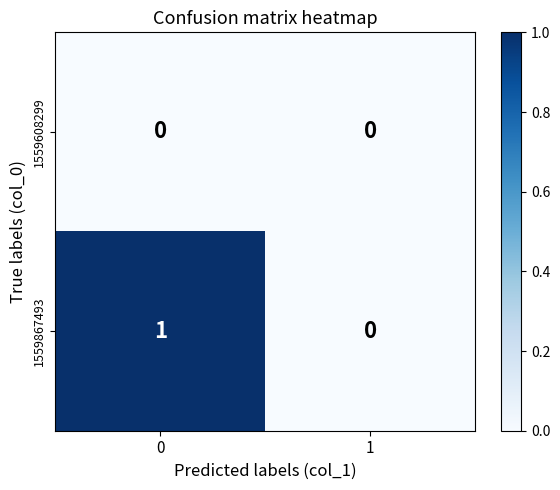

Which series has the largest total across all categories?

1559867493